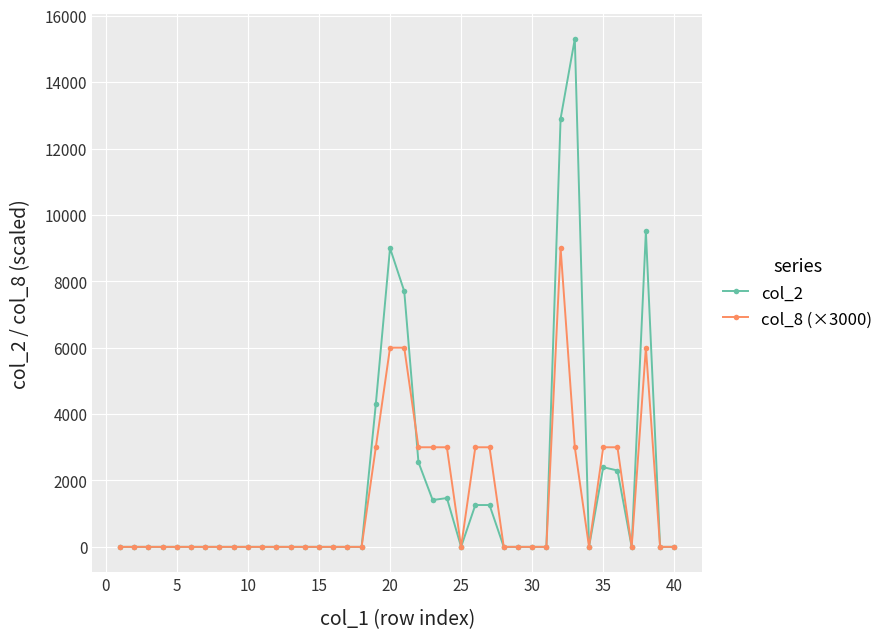

How many data points in col_2 are above 0?

13